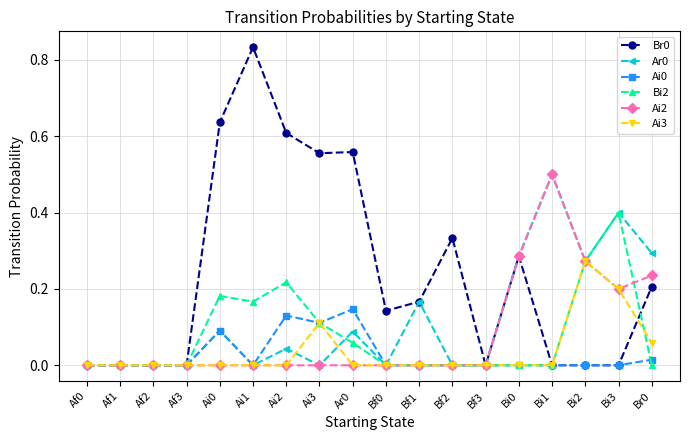

How many data points does each series have?

18